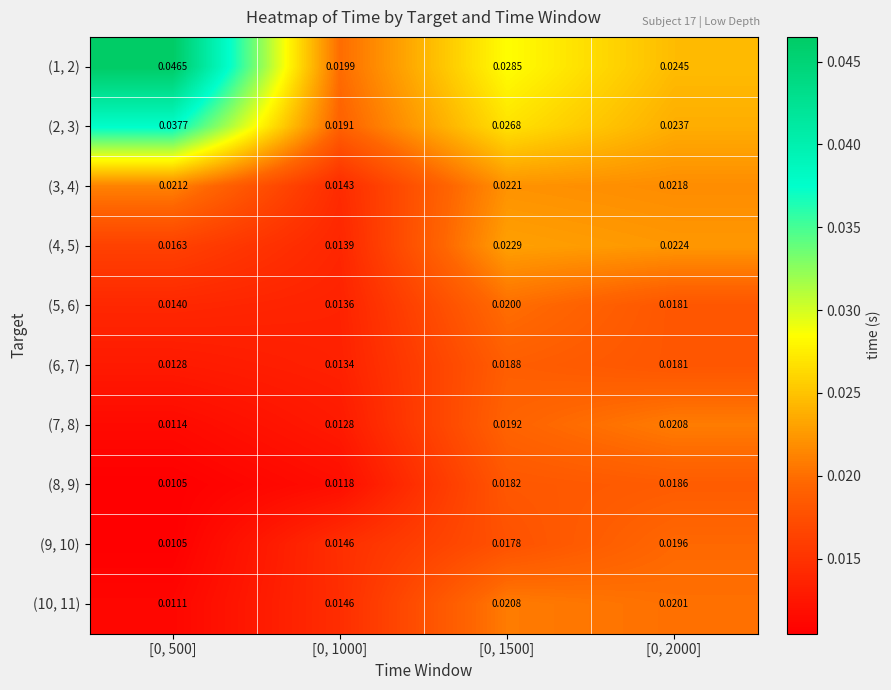

Is the value of (9, 10) at [0, 1000] greater than the value of (1, 2) at [0, 2000]?

No